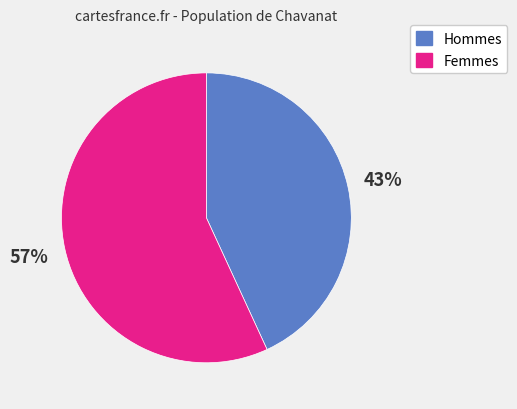

To the nearest percent, what is the difference between the largest and smallest slice percentages?

14%